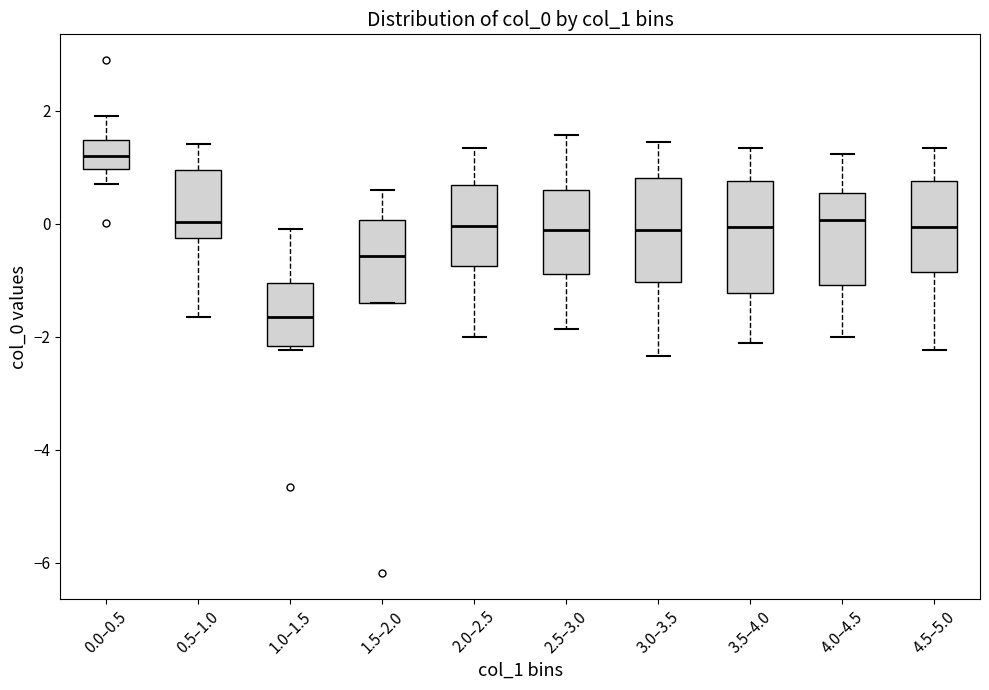

Reading left to right, transcribe this box plot: for each box, give where its median line is, the range the box spans, and where its two whiskers end, as read against the y-axis. The values are not printed on the chart, so give them approximately, as read against the axis.

0.0–0.5: median 1.2, box 1.0 to 1.4, whiskers 0.6 to 2.0
0.5–1.0: median 0.0, box -0.2 to 1.0, whiskers -1.6 to 1.4
1.0–1.5: median -1.6, box -2.2 to -1.0, whiskers -2.2 (just below the box's lower edge) to 0.0
1.5–2.0: median -0.6, box -1.4 to 0.0, whiskers -1.4 to 0.6
2.0–2.5: median 0.0, box -0.8 to 0.6, whiskers -2.0 to 1.4
2.5–3.0: median -0.2, box -0.8 to 0.6, whiskers -1.8 to 1.6
3.0–3.5: median -0.2, box -1.0 to 0.8, whiskers -2.4 to 1.4
3.5–4.0: median 0.0, box -1.2 to 0.8, whiskers -2.2 to 1.4
4.0–4.5: median 0.0, box -1.0 to 0.6, whiskers -2.0 to 1.2
4.5–5.0: median 0.0, box -0.8 to 0.8, whiskers -2.2 to 1.4